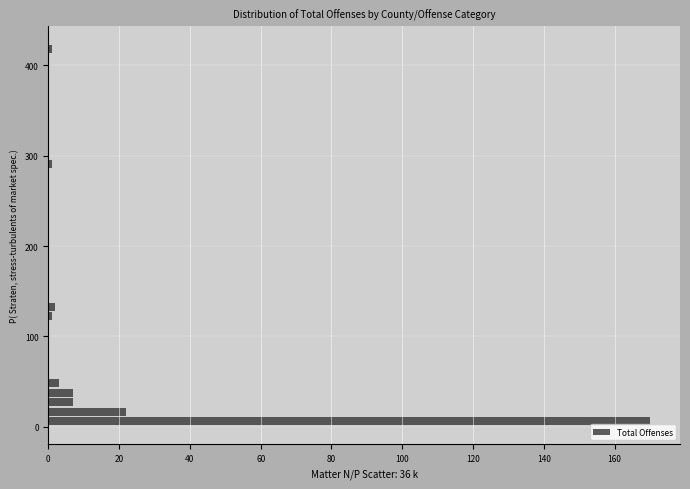

Read against the y-axis, roughly where is the centre of the longest bar?

10